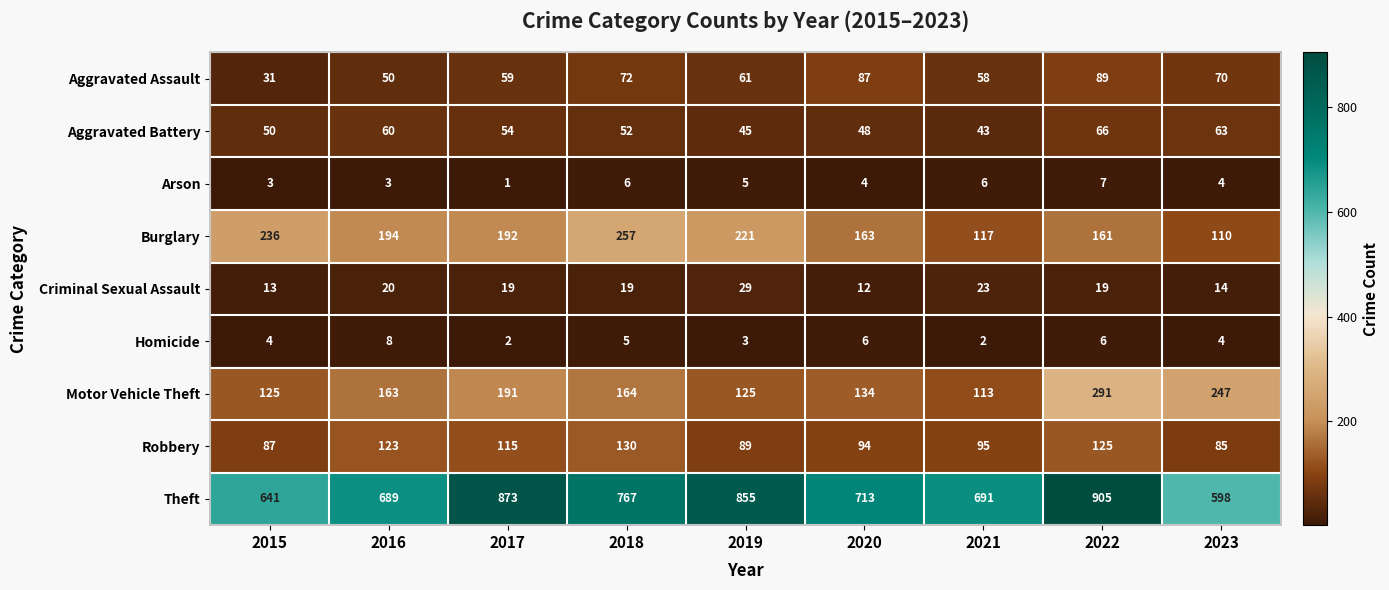

What is the sum of all Criminal Sexual Assault values?

168